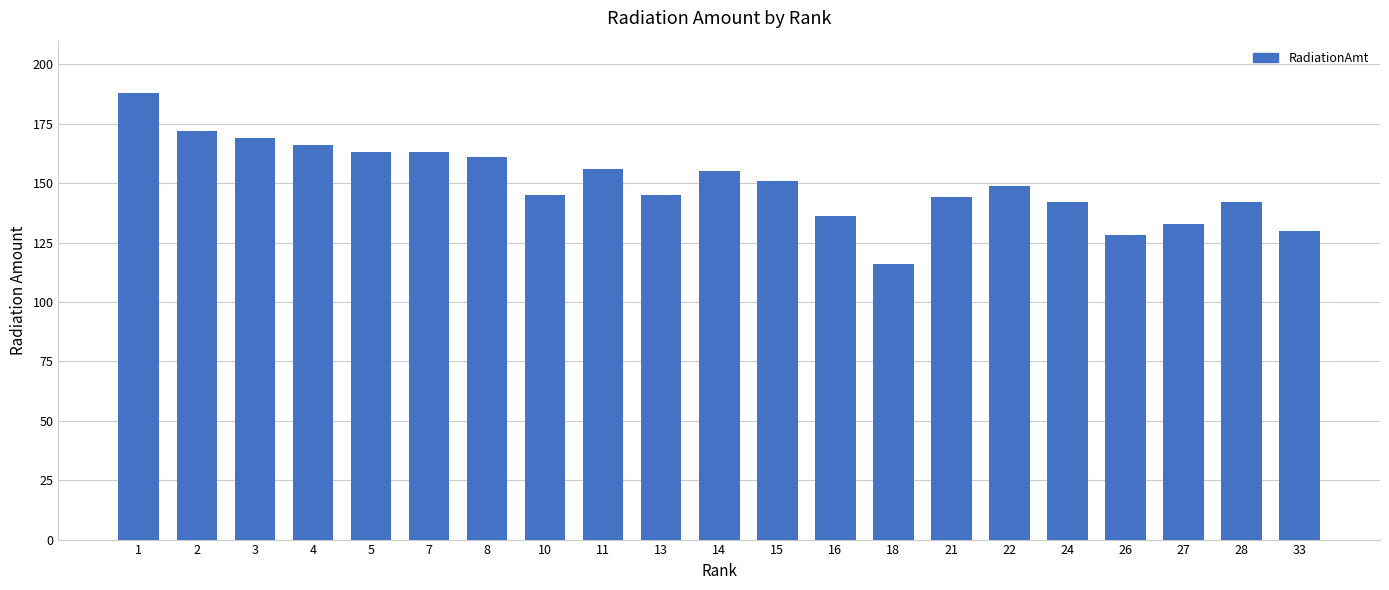

What is the minimum value shown in the chart?

116